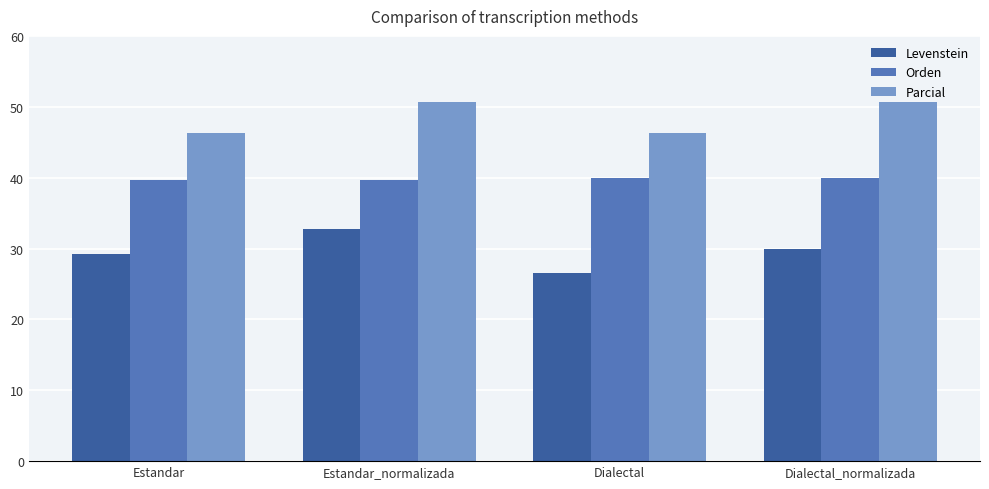

What is the sum of all Orden values?

159.2